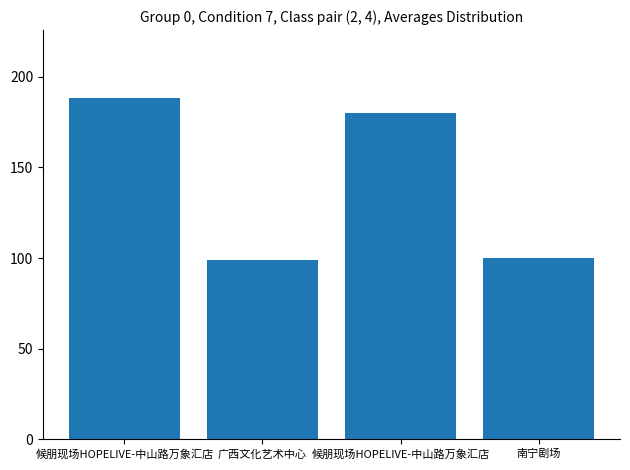

Reading left to right, extract all data points from this chart.

188	99	180	100